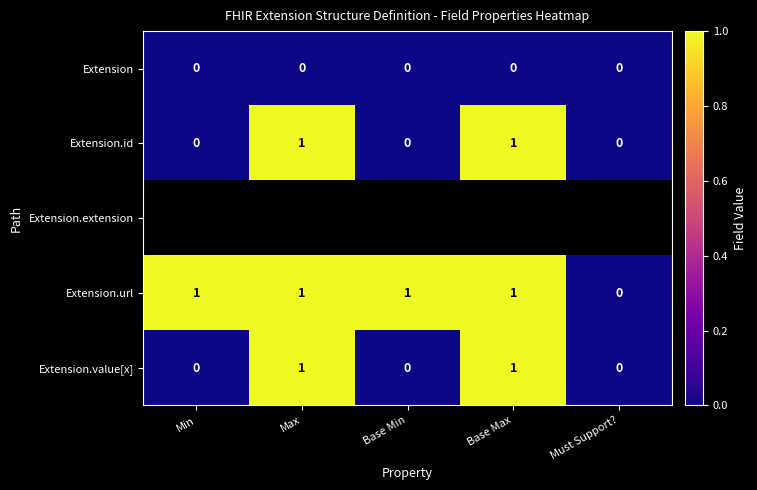

Is the value of Extension.id at Base Min greater than the value of Extension.url at Max?

No